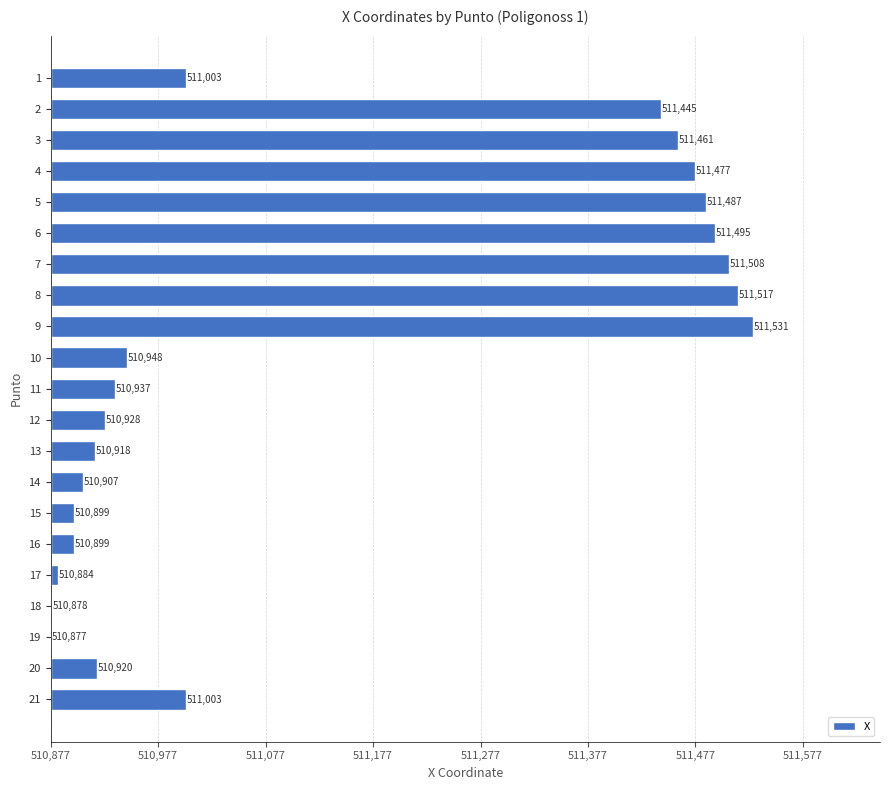

Are the bars horizontal?

Yes